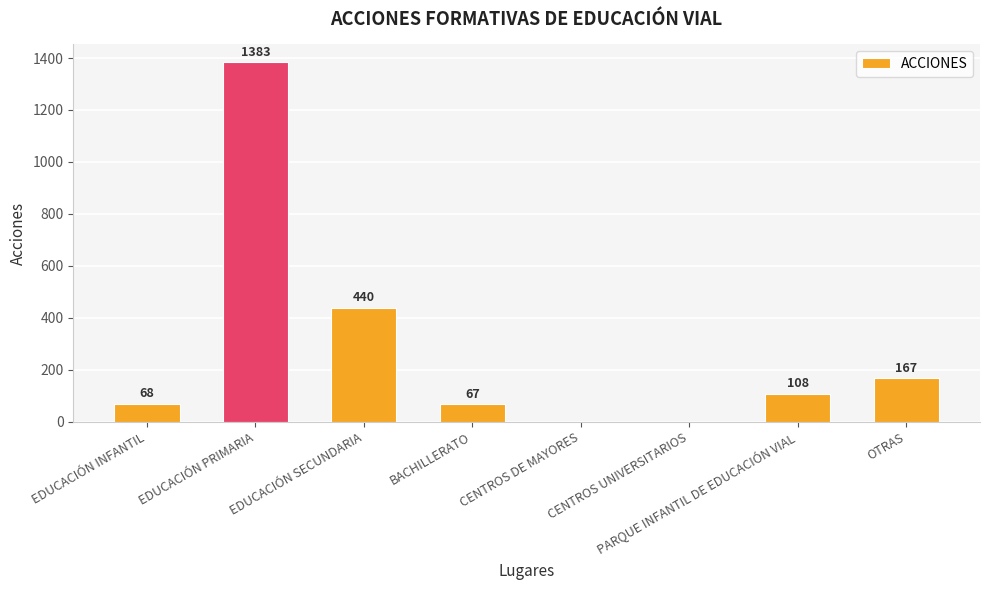

Count the number of data series in this chart.

1